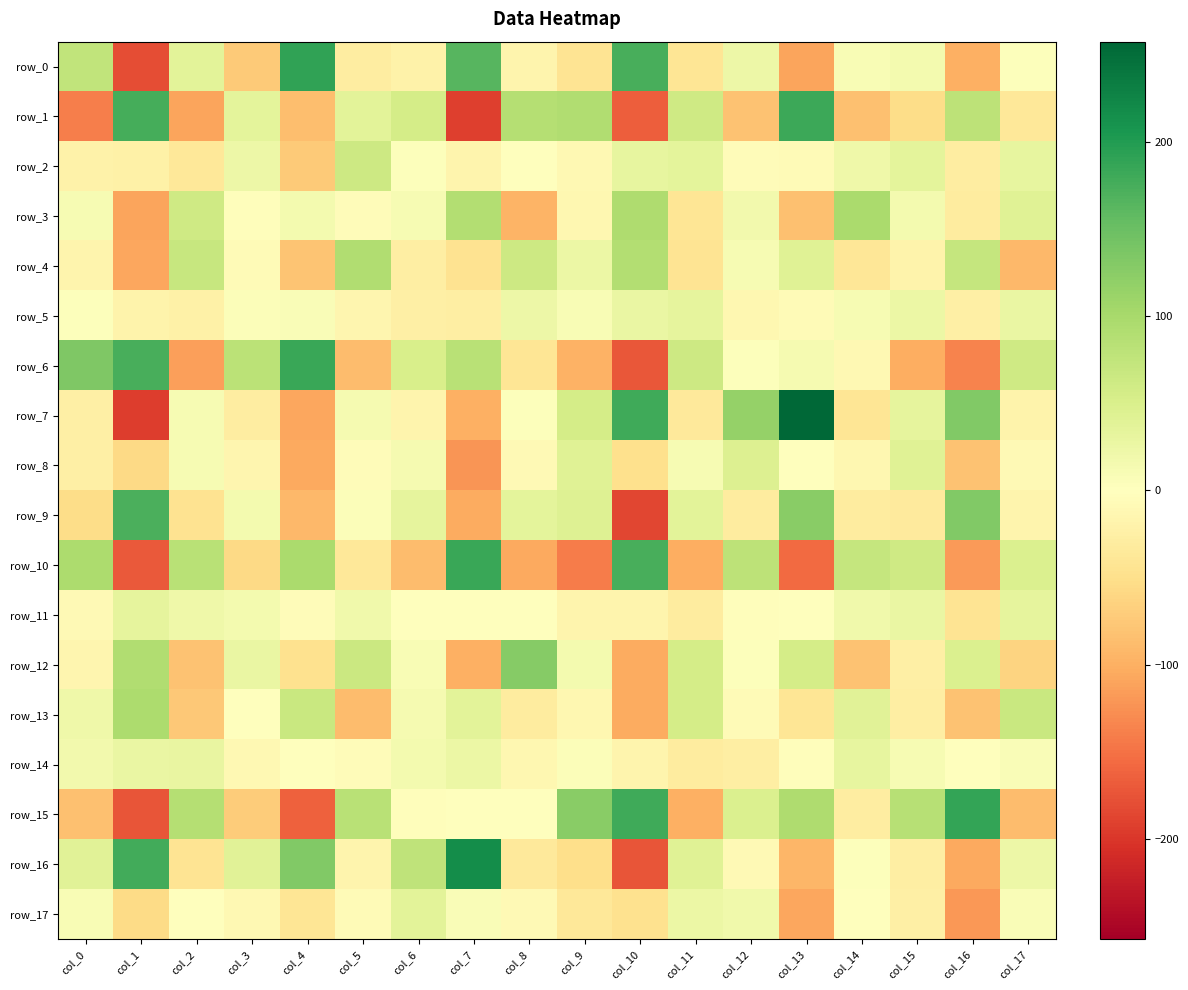

Read the row_16 value at col_17.

23.9